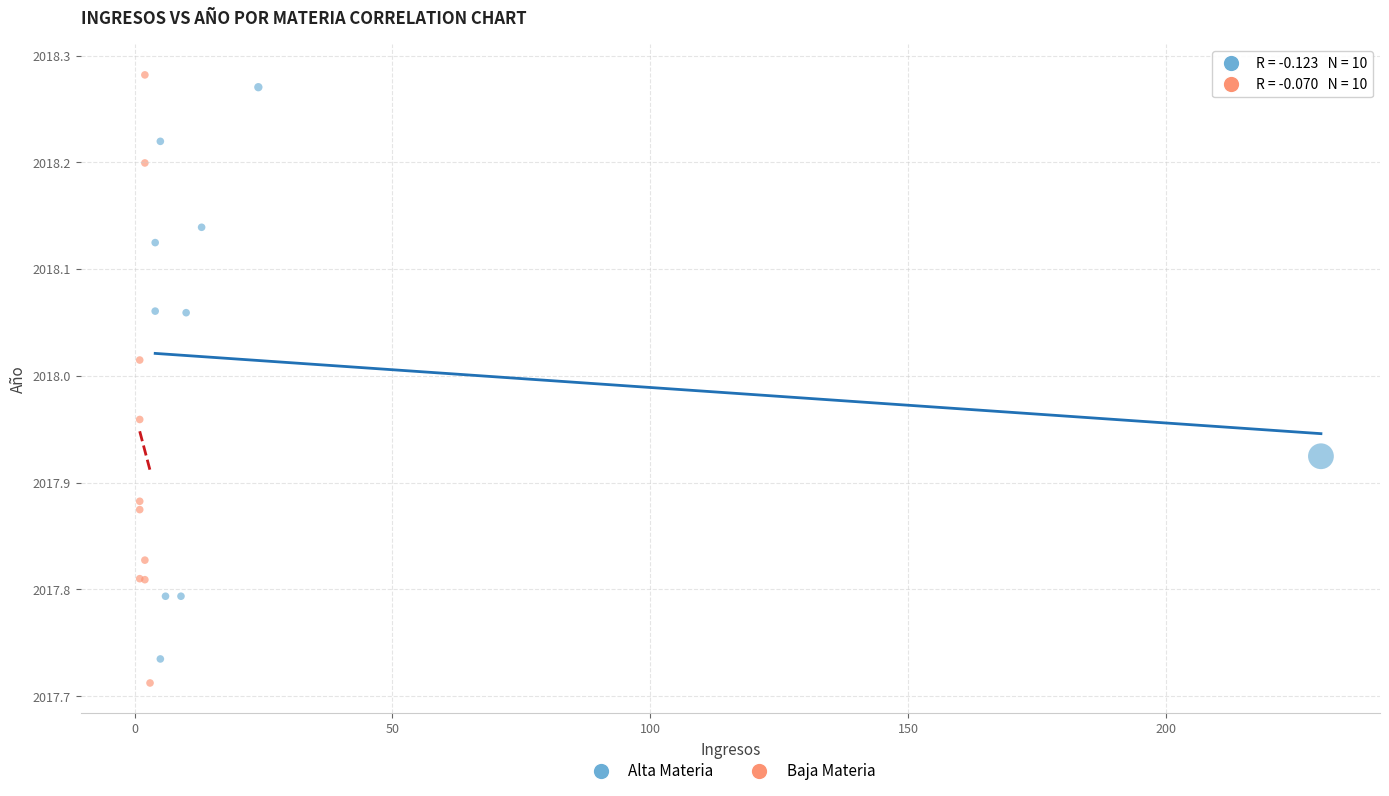

What are all the series names shown in the legend?

Alta Materia, Baja Materia